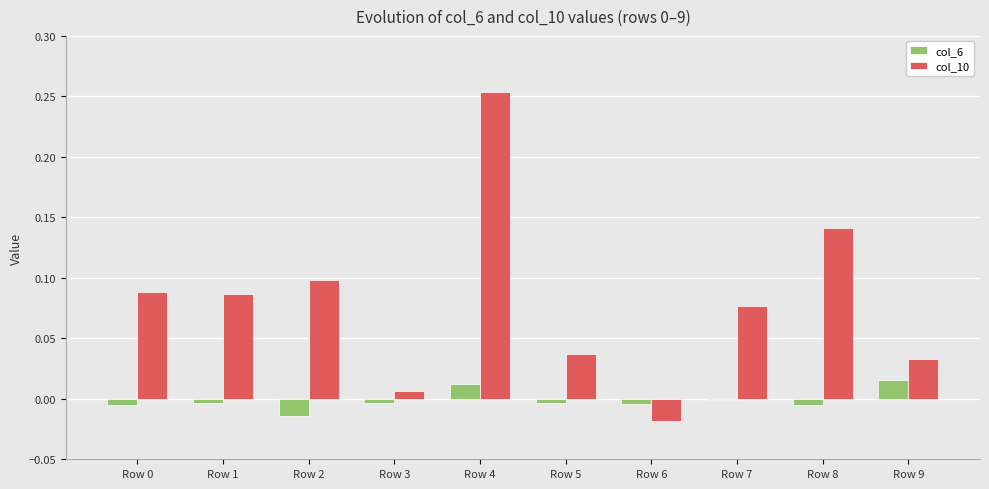

True or false: col_6 has a value of -0.0 at Row 5.

True